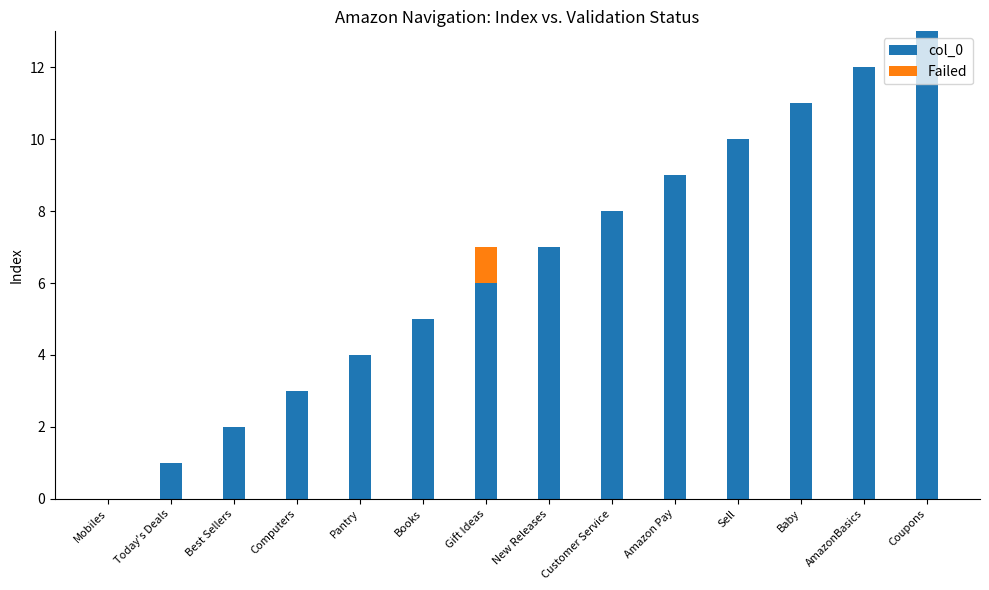

Does the chart contain stacked bars?

Yes